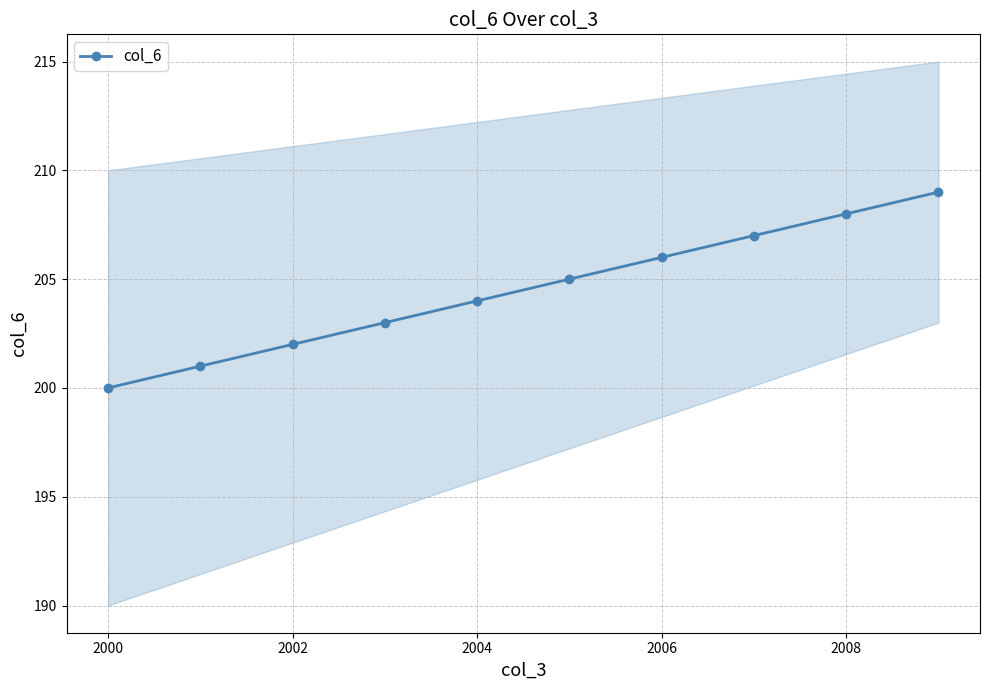

Is it true that col_6 equals 200 at 2000?

True